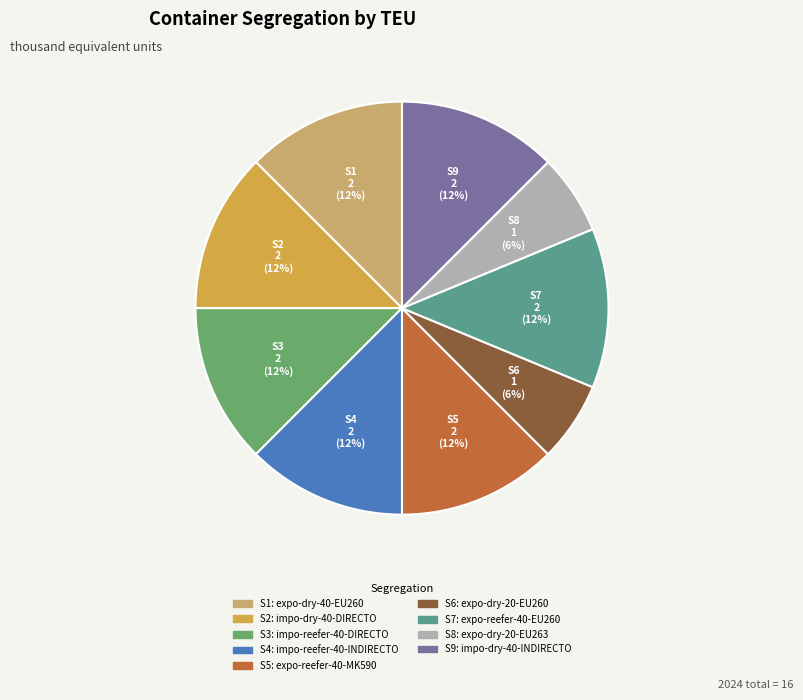

To the nearest percent, what is the difference between the largest and smallest slice percentages?

6%